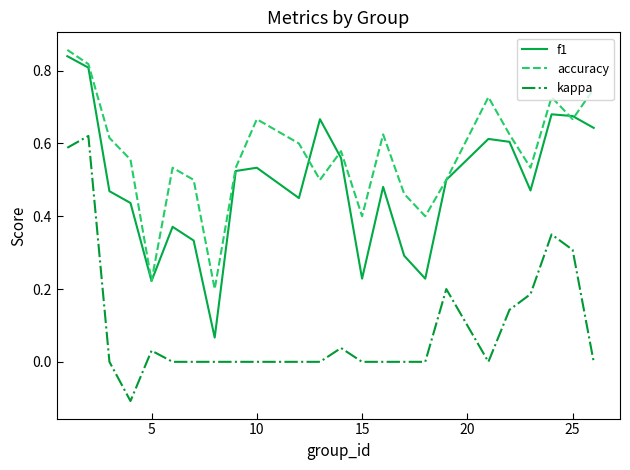

What is the sum of all kappa values?

2.4